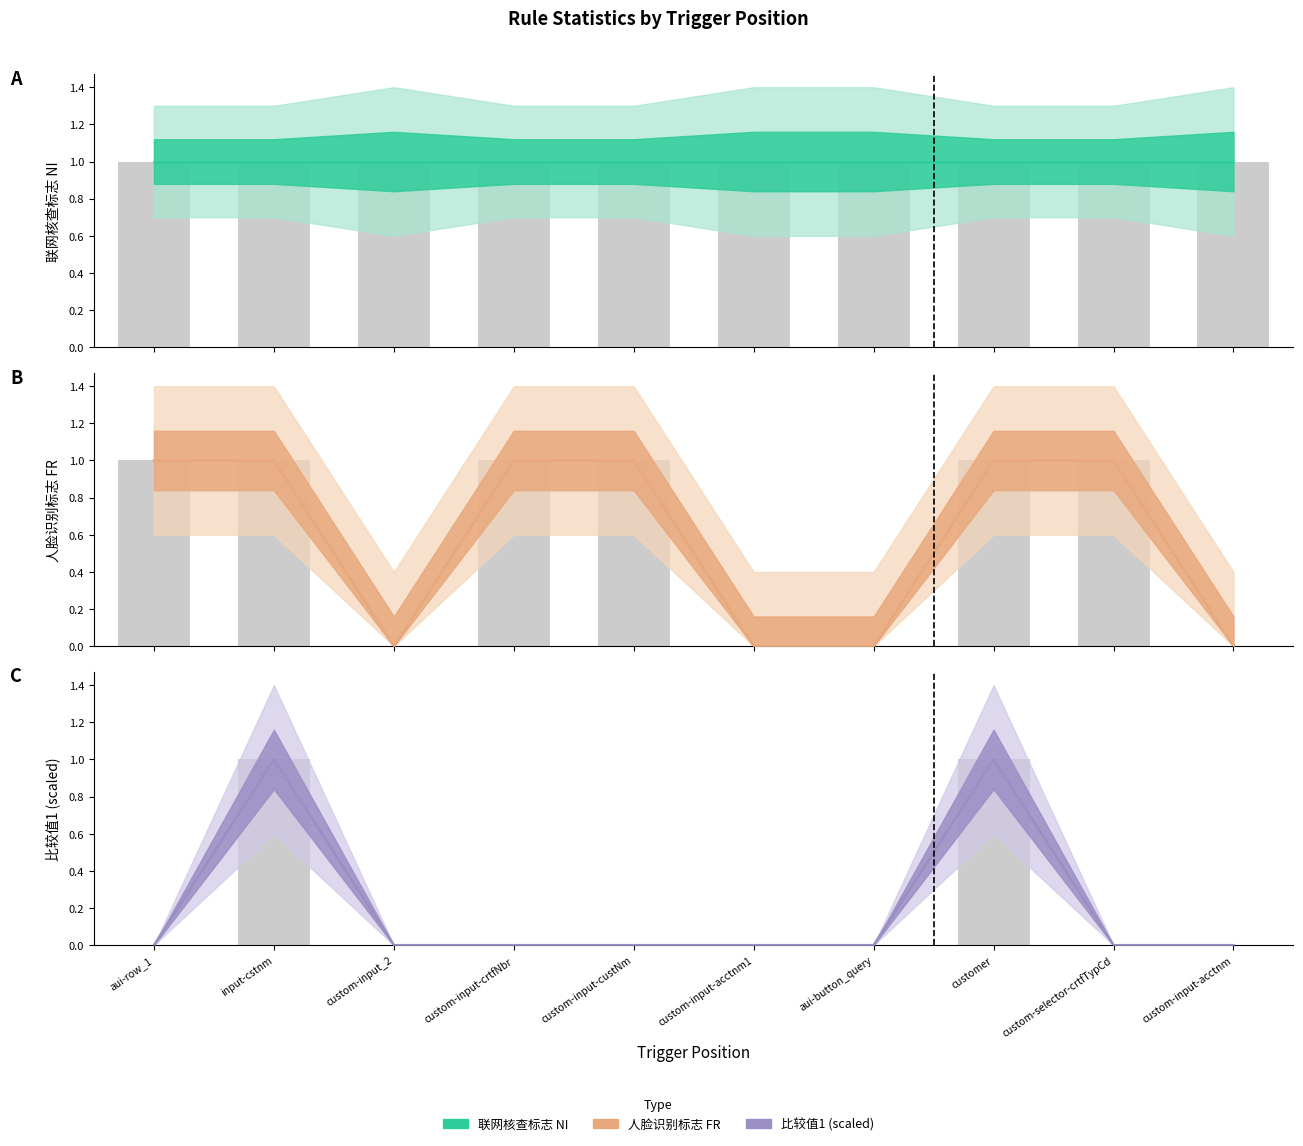

Which has a higher value, aui-row_1 or aui-button_query?

aui-row_1